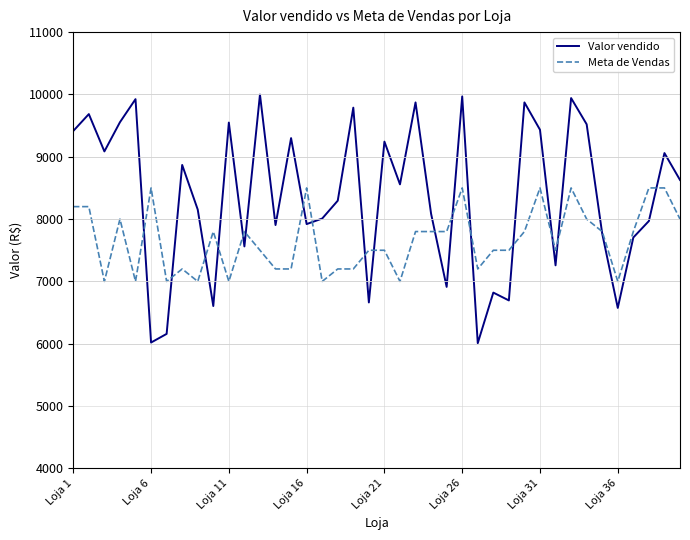

What are all the series names shown in the legend?

Valor vendido, Meta de Vendas